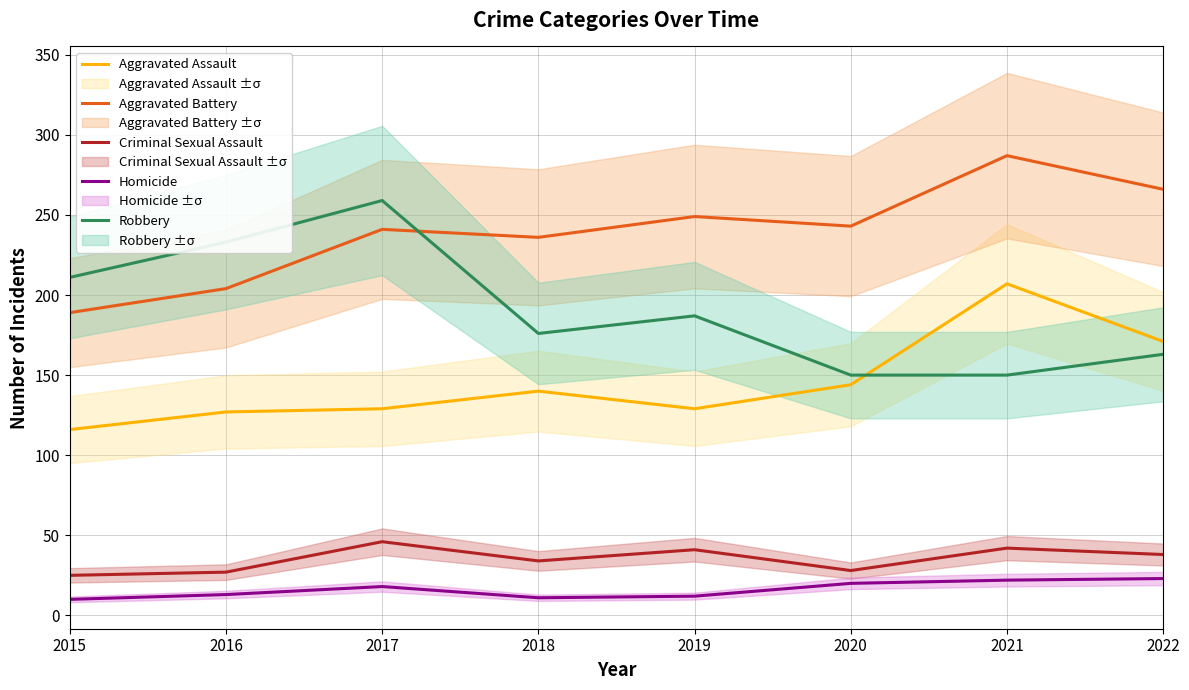

What is the approximate value of Criminal Sexual Assault at 2015?

25